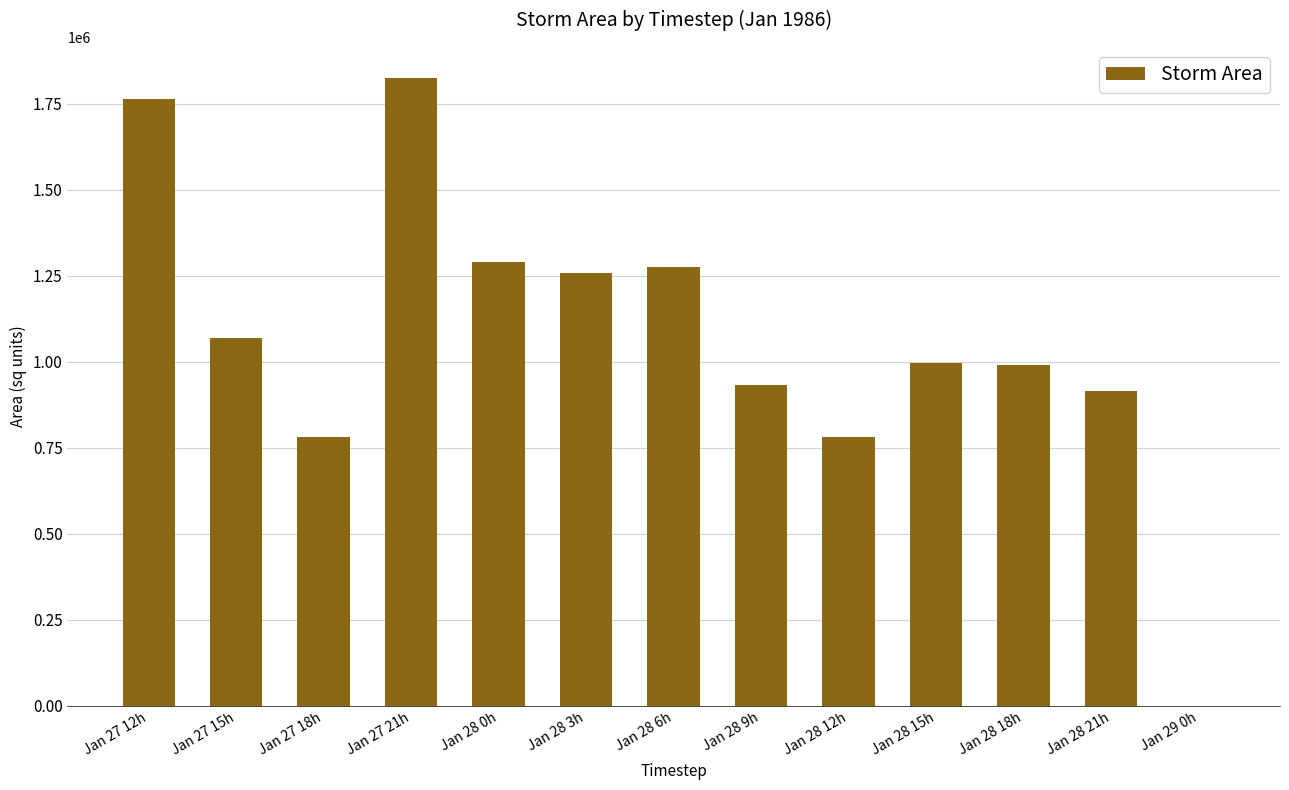

The chart shows a value of 1070000 at Jan 27 15h. True or false?

True